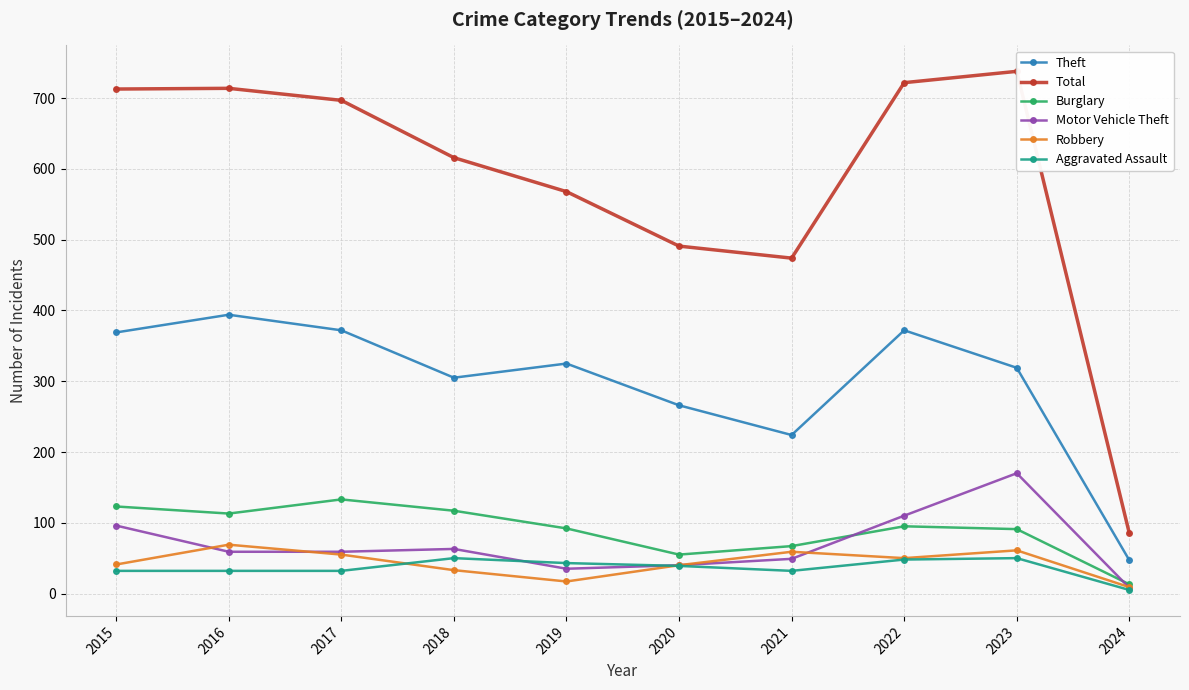

True or false: Motor Vehicle Theft has a value of 99 at 2017.

False